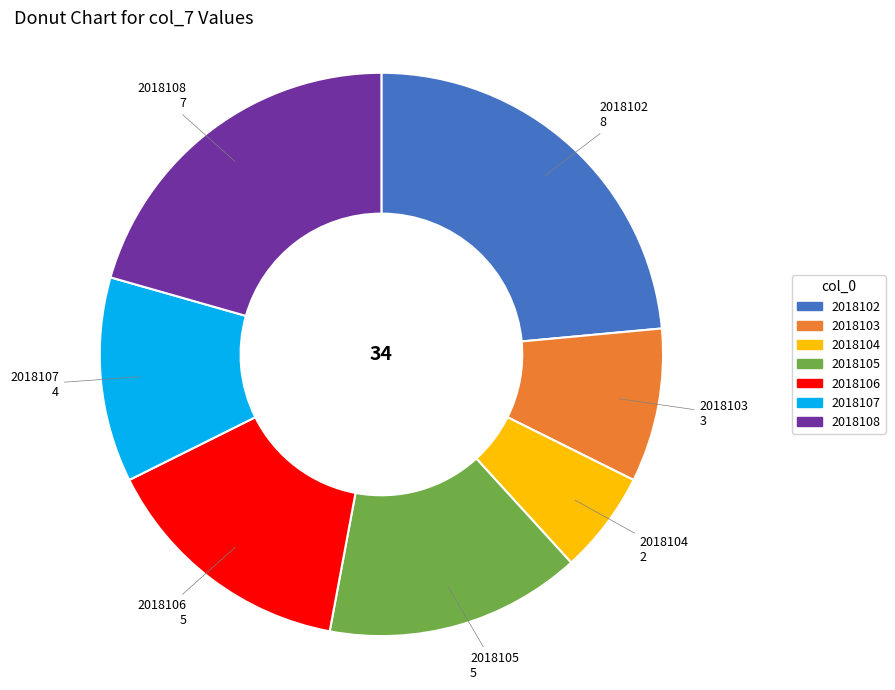

What is the ratio of the value at 2018102 to the value at 2018104?

4.0